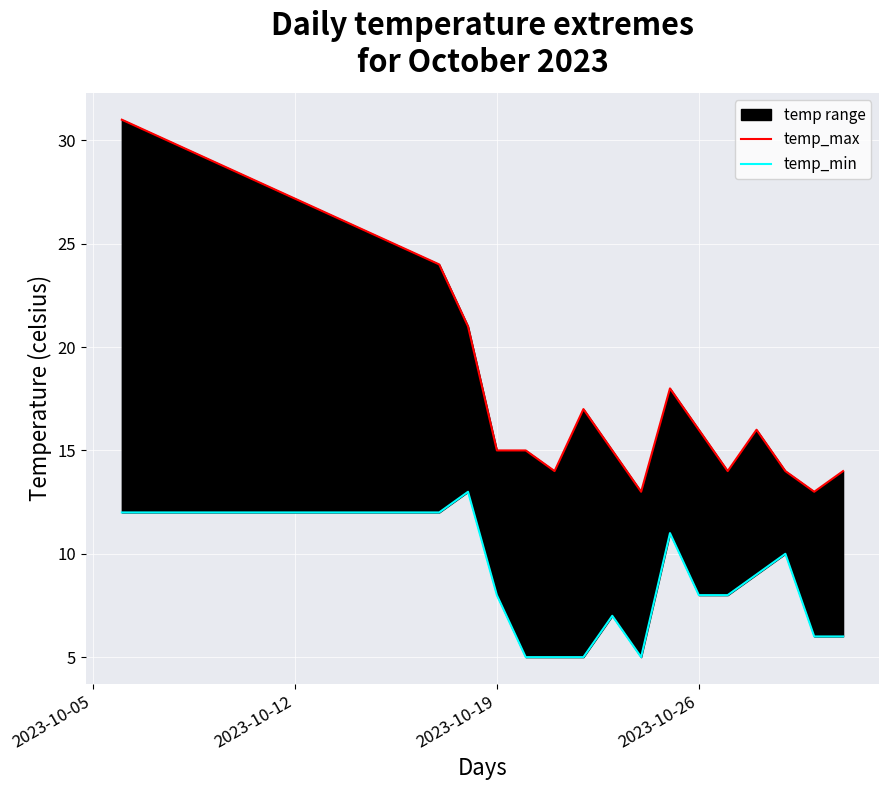

True or false: temp_max and temp_min cross at least once.

False